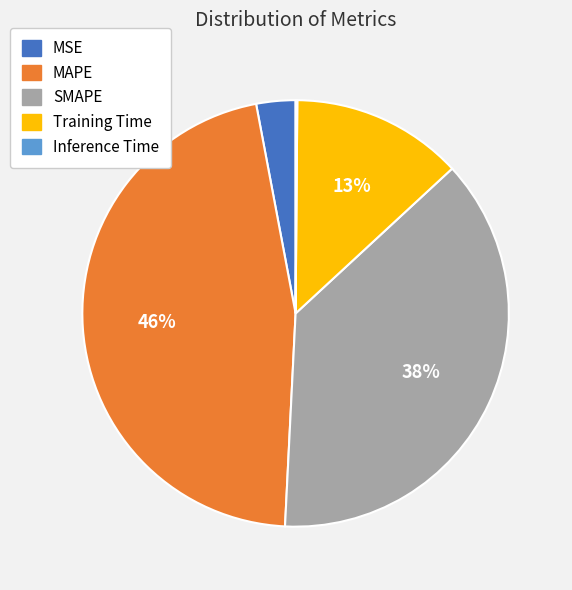

Does any single category account for the majority?

No